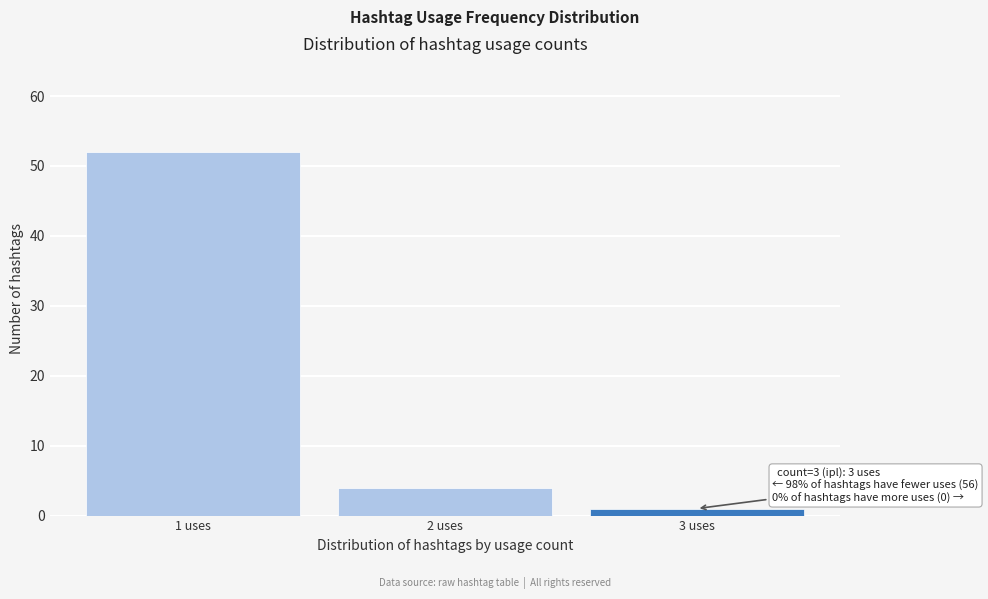

Reading left to right, what are all the values shown in this chart?

52	4	1